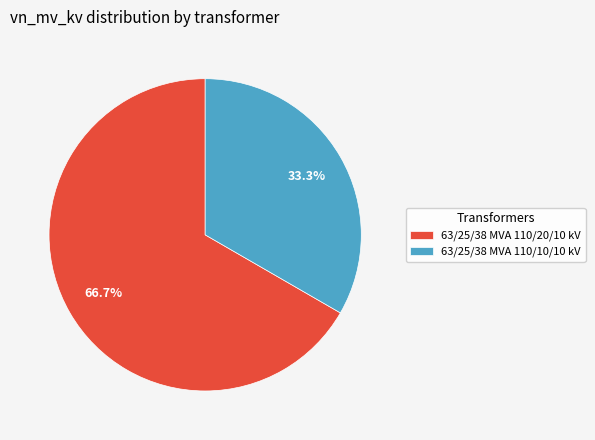

True or false: 63/25/38 MVA 110/20/10 kV accounts for 67% of the total.

True